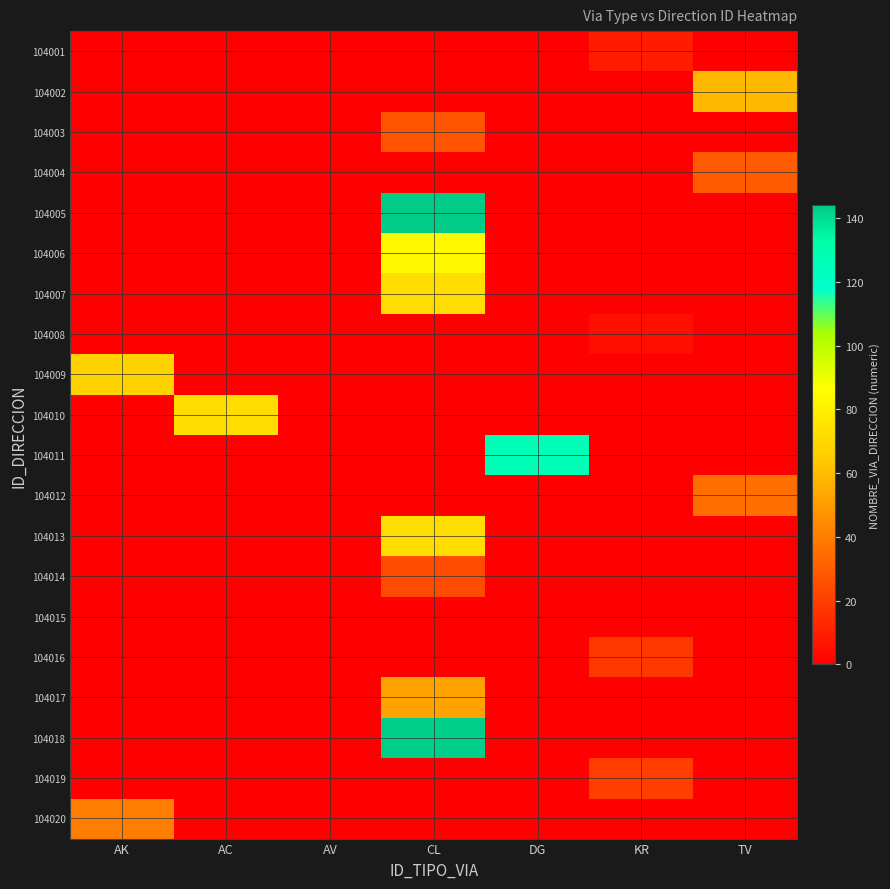

At AK, list the series in order from smallest to largest.

104001, 104002, 104003, 104004, 104005, 104006, 104007, 104008, 104010, 104011, 104012, 104013, 104014, 104015, 104016, 104017, 104018, 104019, 104020, 104009